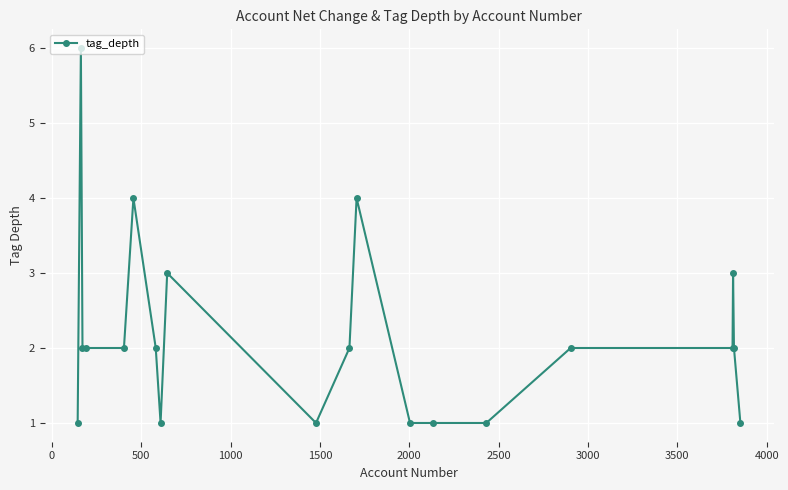

True or false: there are more than 2 points higher than both neighbors.

True